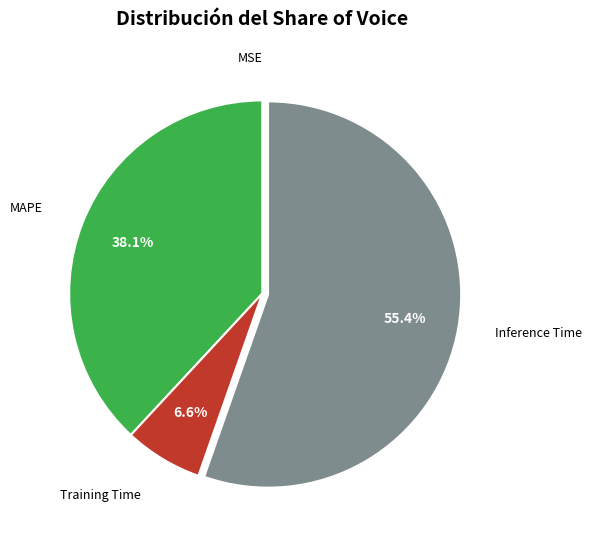

Is there a majority slice in this chart?

Yes